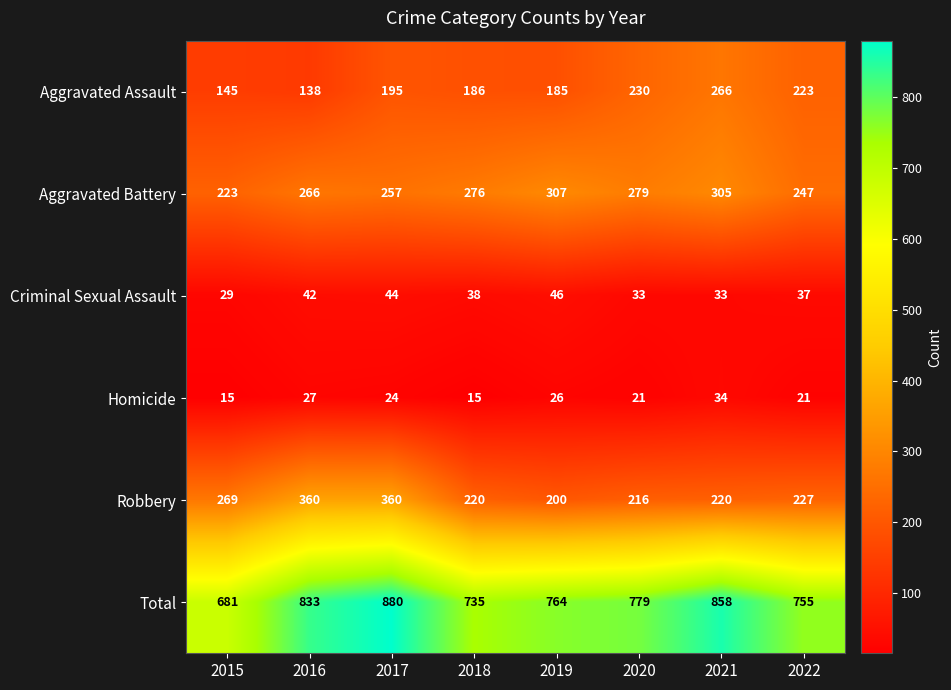

Is it true that Aggravated Assault equals 195 at 2017?

True